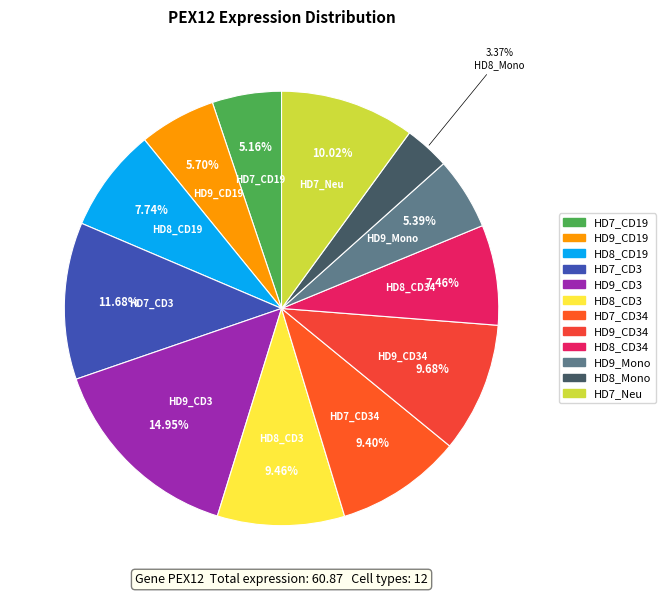

How many slices are in this pie chart?

12